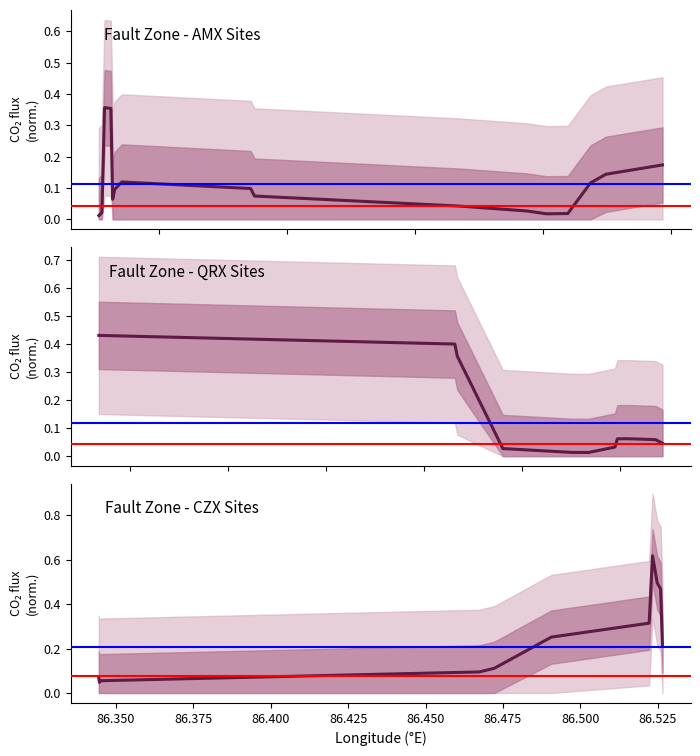

True or false: the data shows 0.3 at 86.450.

True